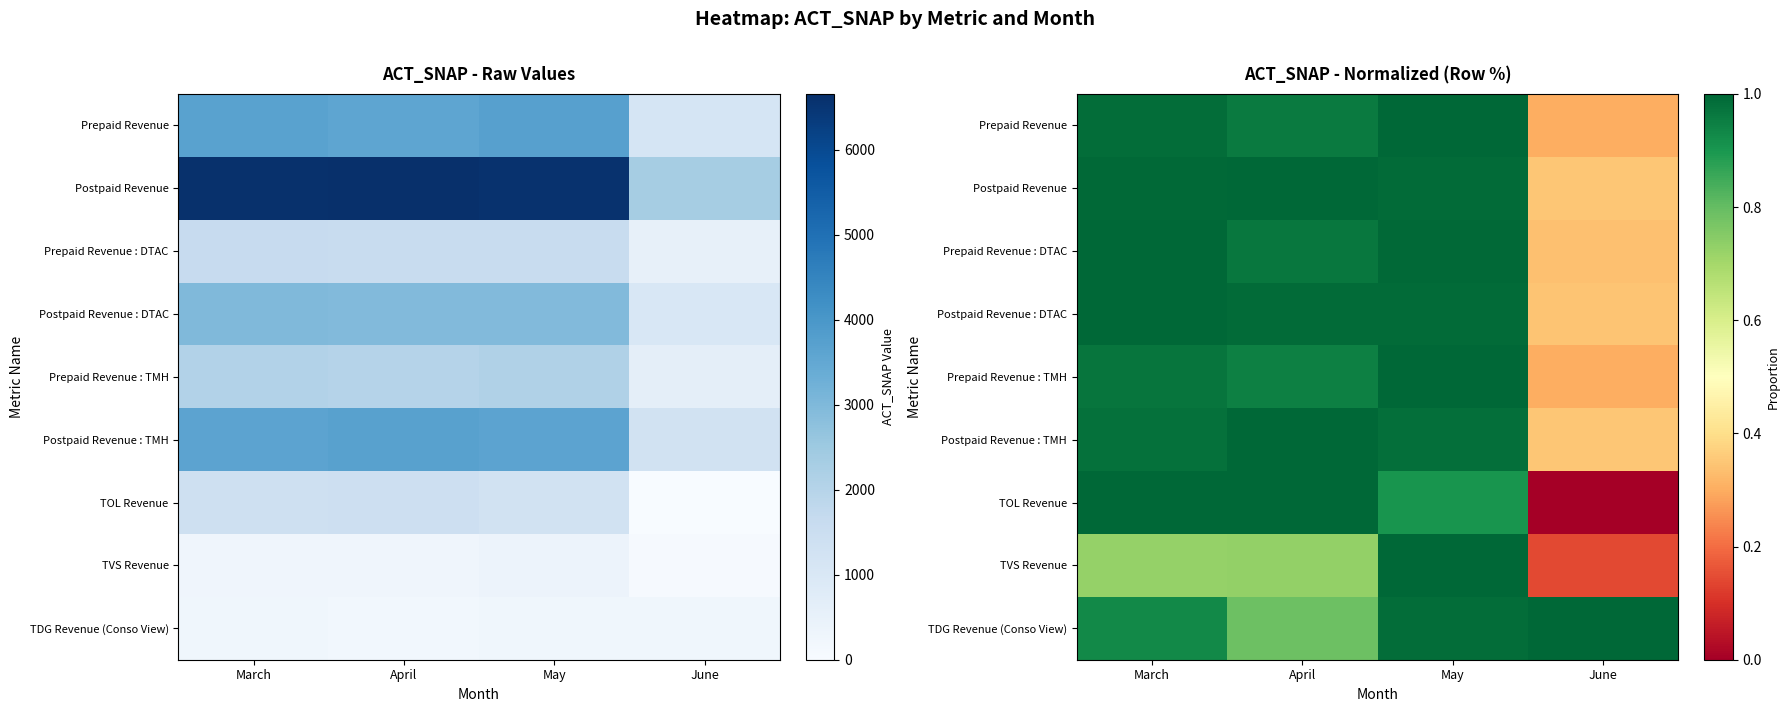

Which series changed the most between March and April?

TDG Revenue (Conso View)